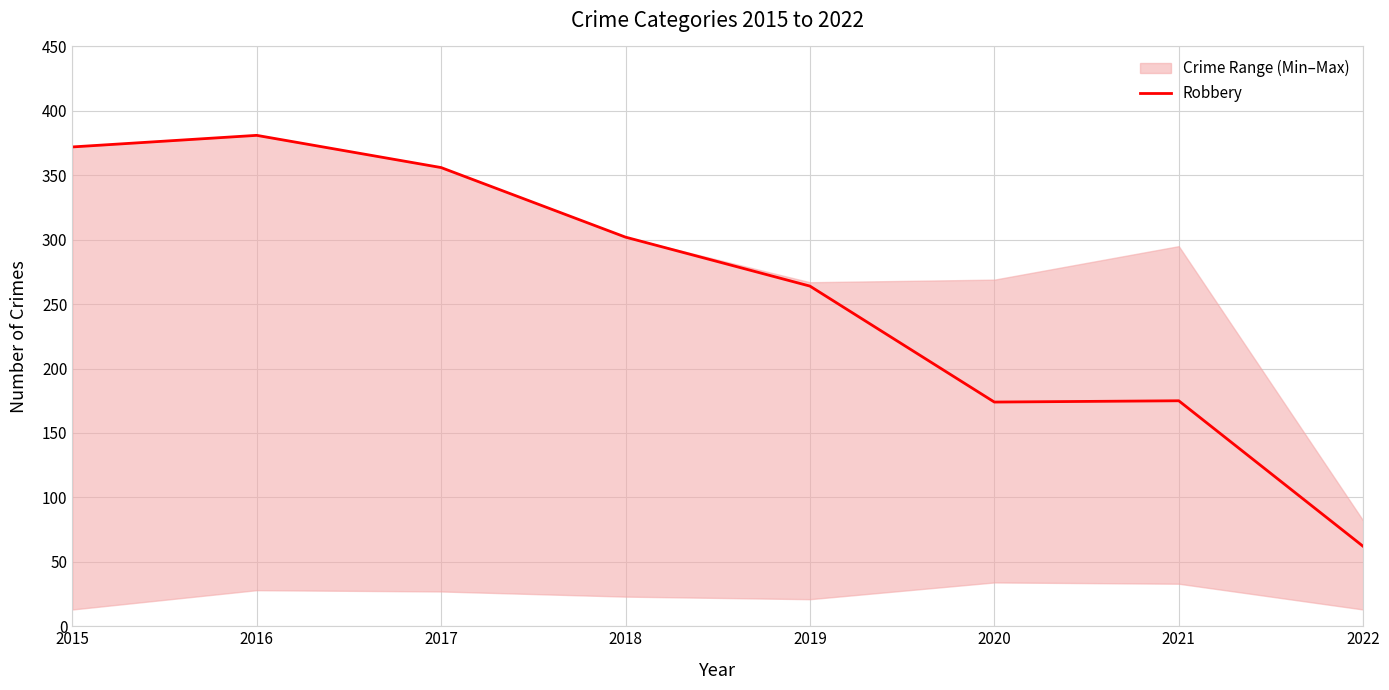

At which label is the value closest to 221?

2019